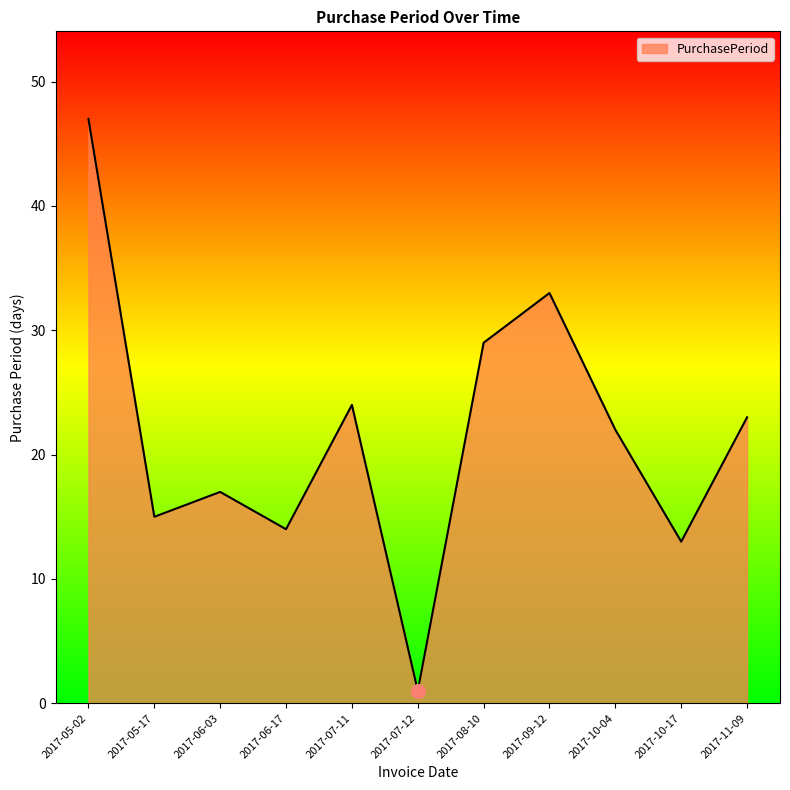

True or false: the data shows 39 at 2017-10-04.

False